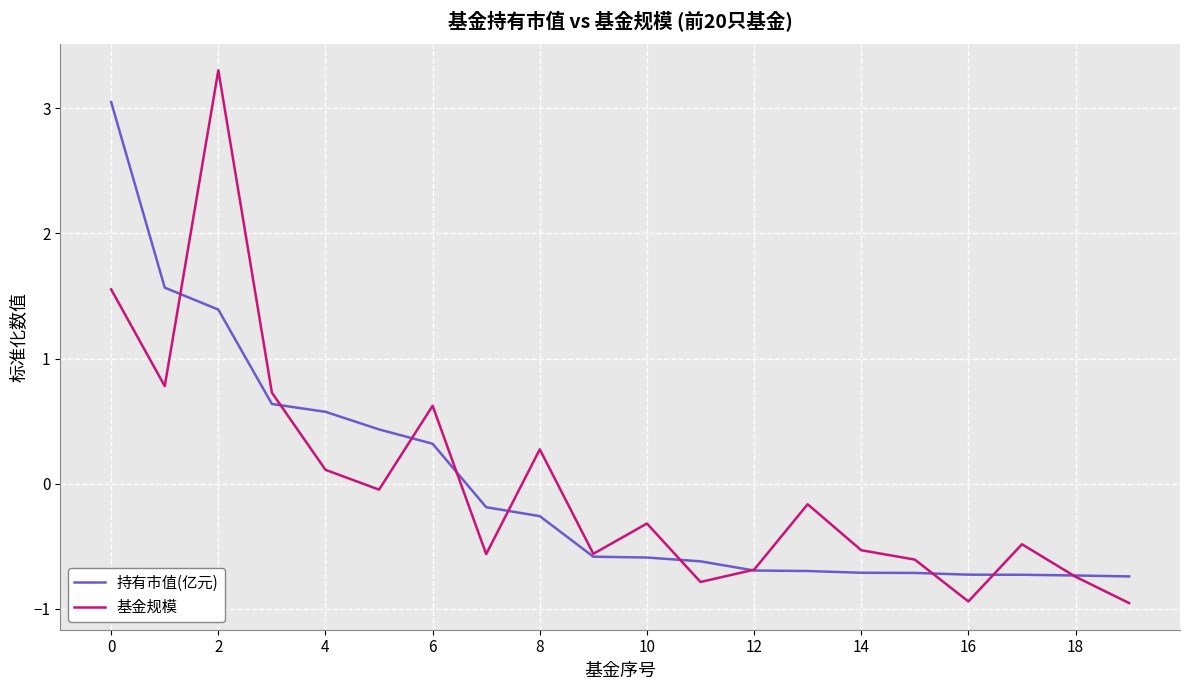

What are all the series names shown in the legend?

持有市值(亿元), 基金规模